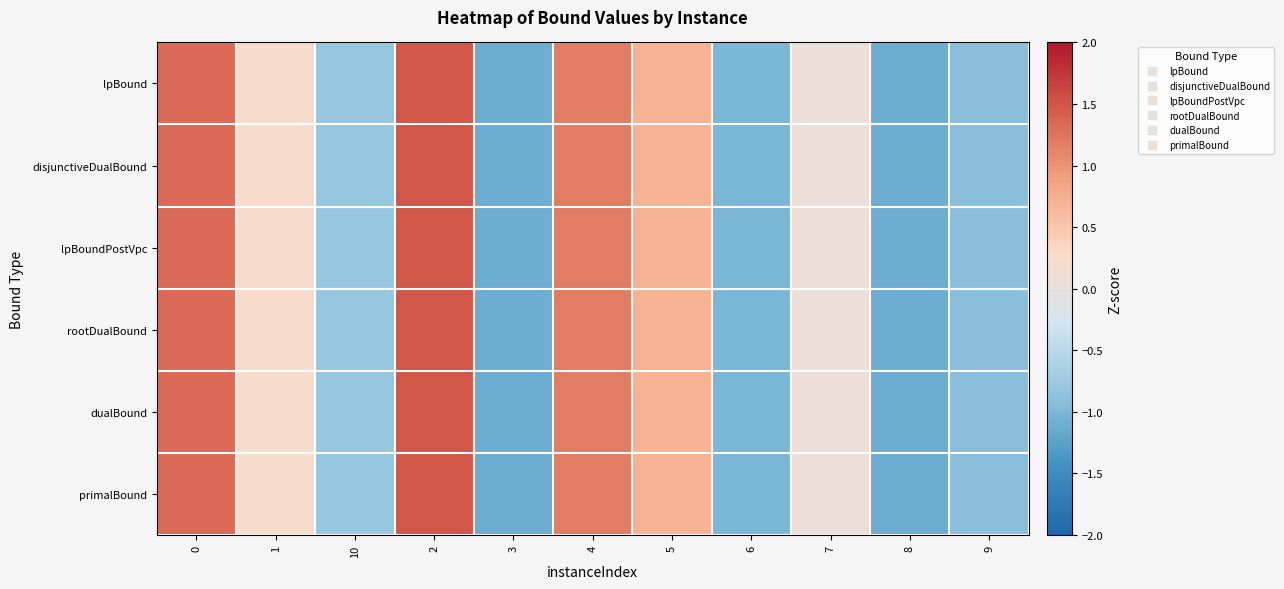

At how many categories does at least one series exceed 0?

6